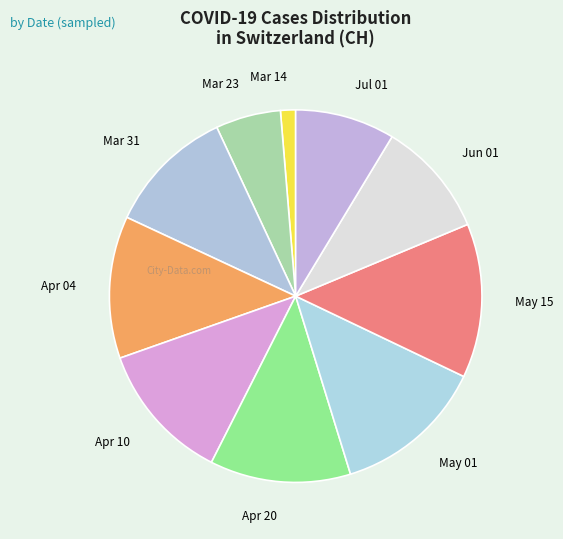

Which slice is the smallest?

Mar 14